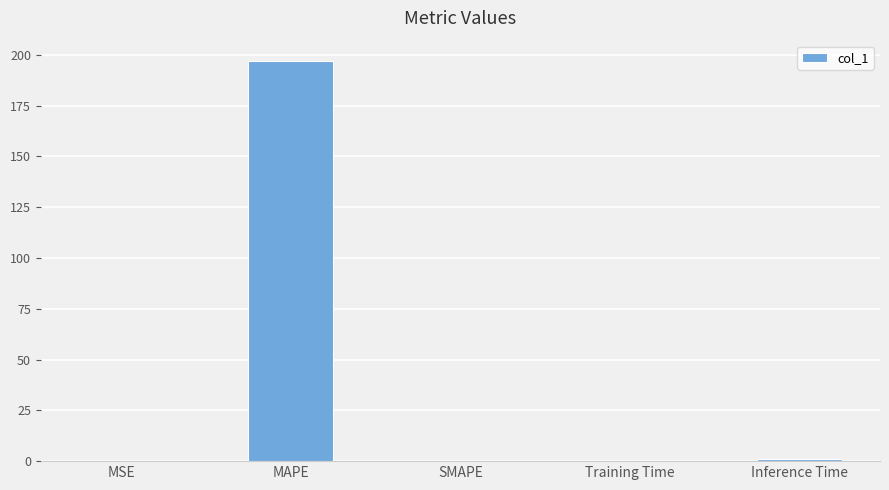

Which has a higher value, Inference Time or MAPE?

MAPE